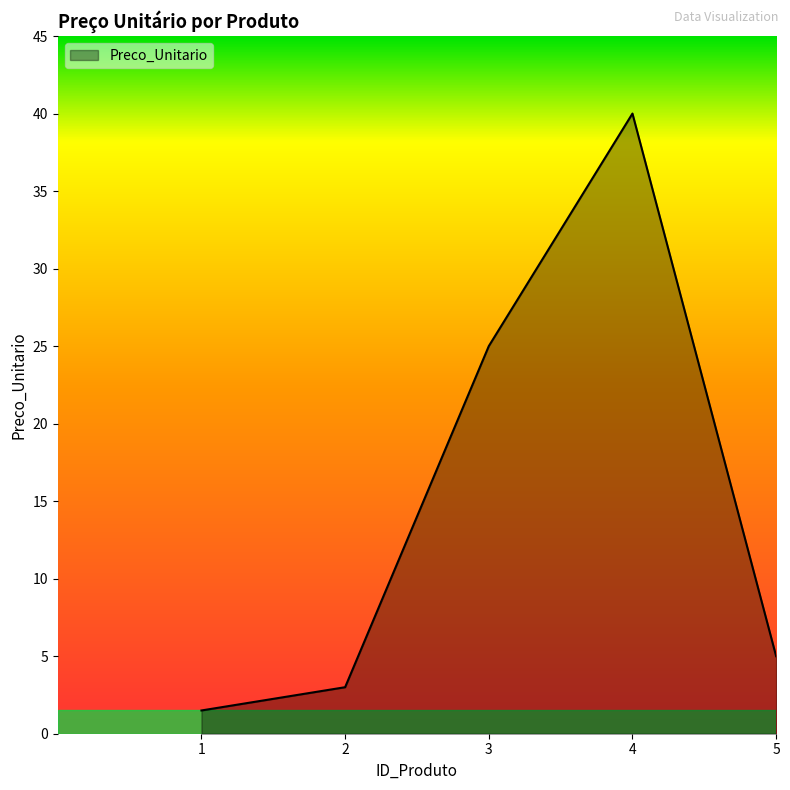

Count the number of data series in this chart.

1